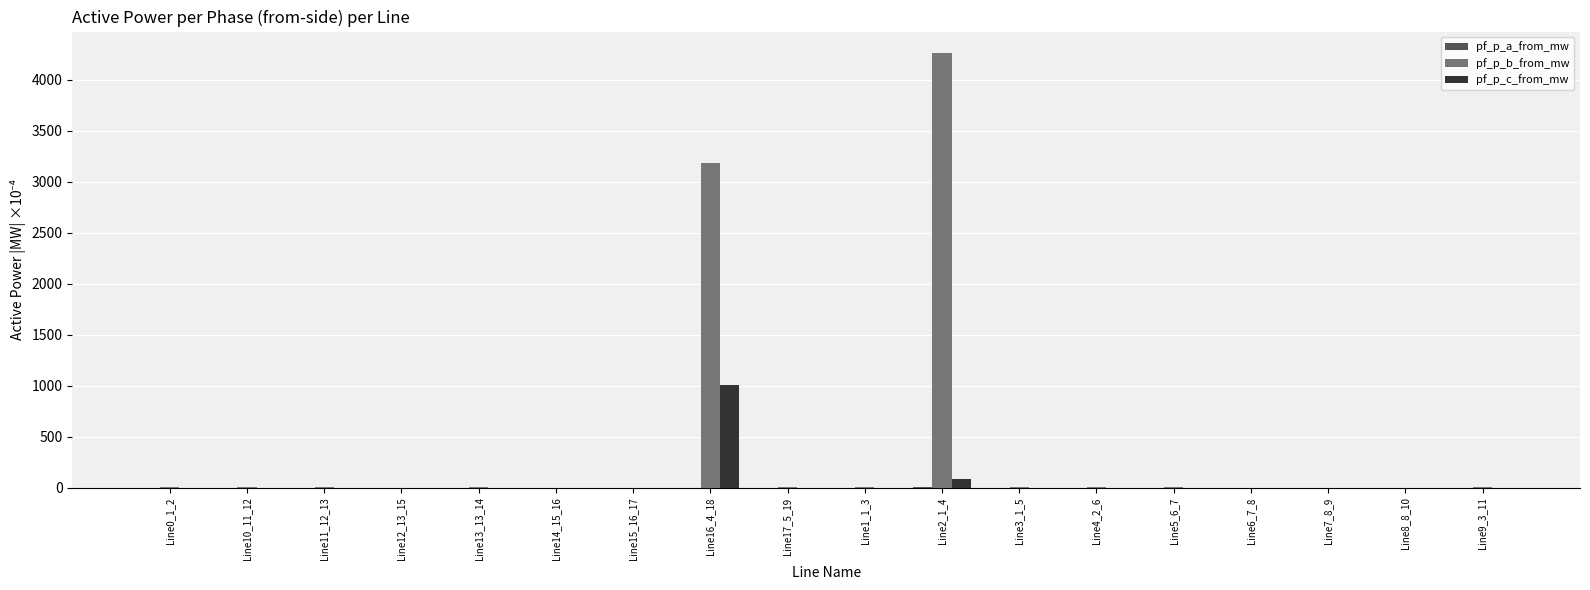

Are the bars horizontal?

No